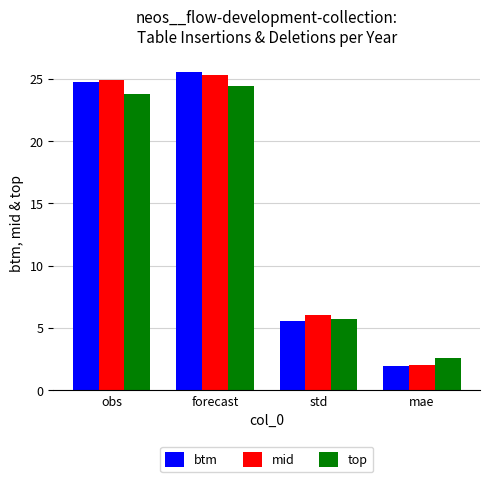

What is the total value across all series at forecast?

75.3